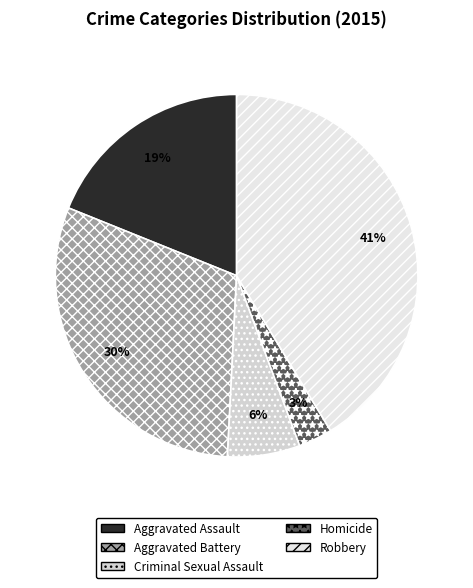

Do Homicide and Robbery together represent more than half of the pie?

No